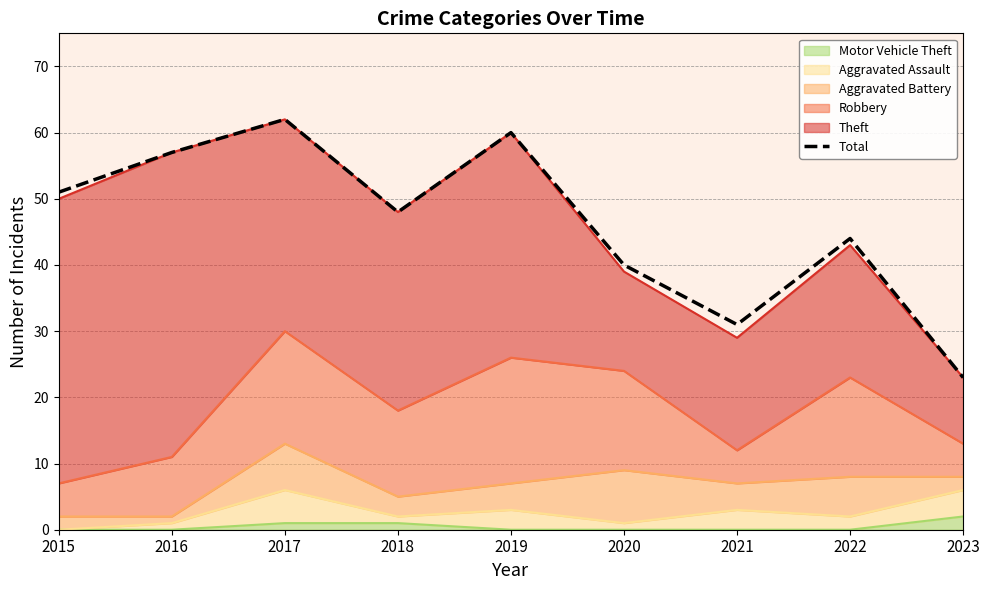

What is the ratio of the value at 2015 to the value at 2020?

1.3